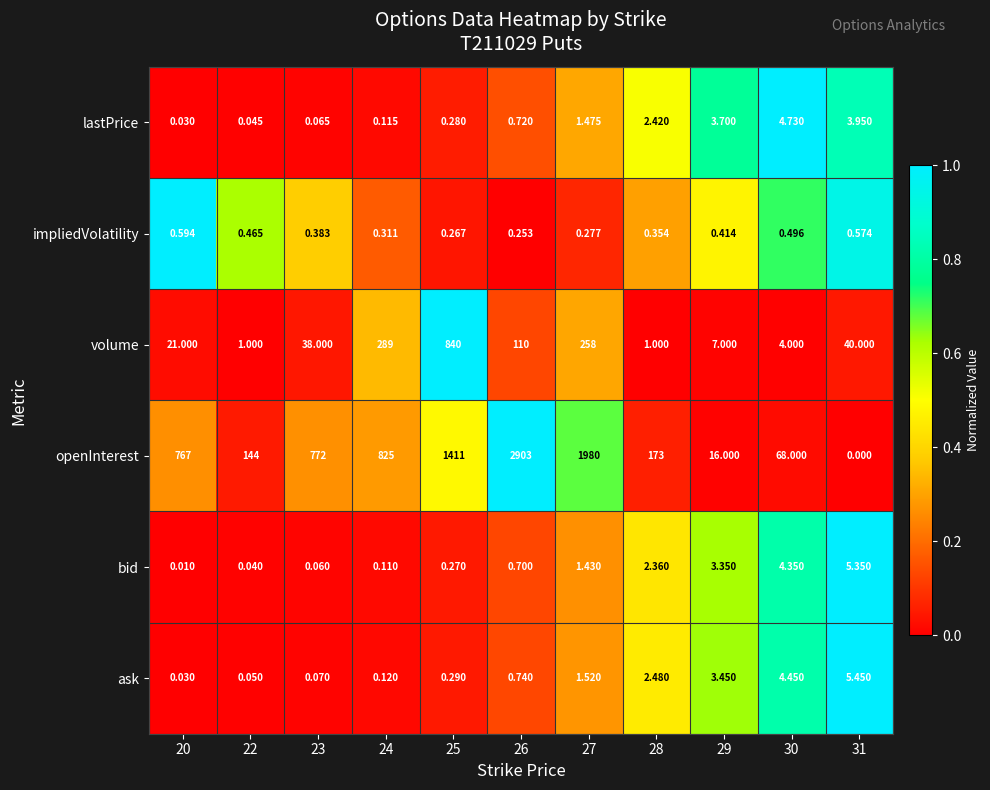

Count the number of data series in this chart.

6